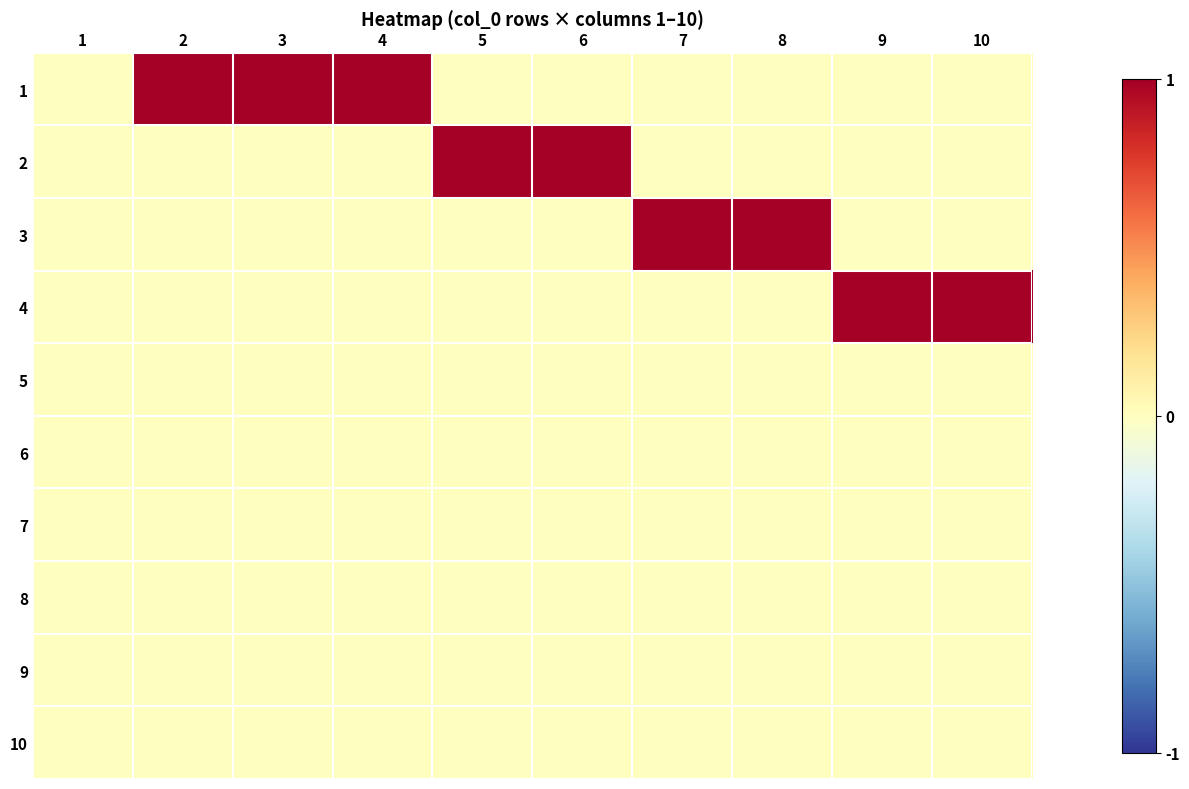

Which series has the largest total across all categories?

1